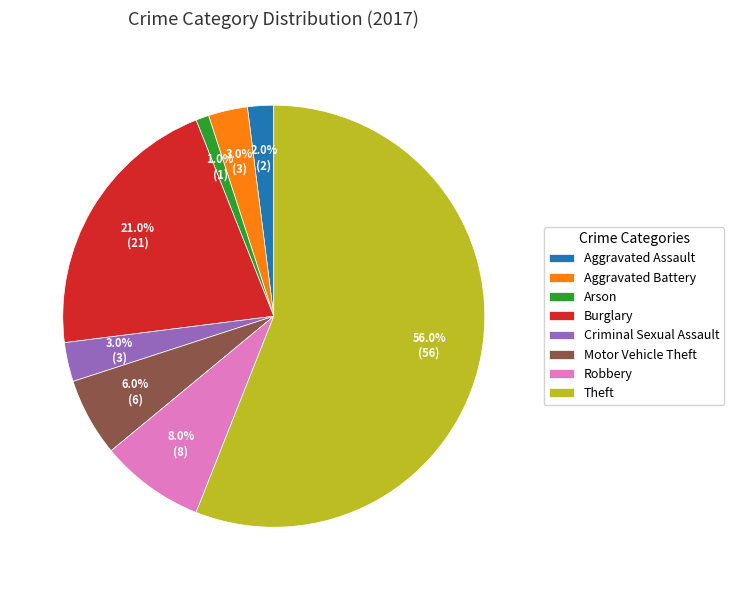

What percentage is the Robbery slice, to the nearest percent?

8%